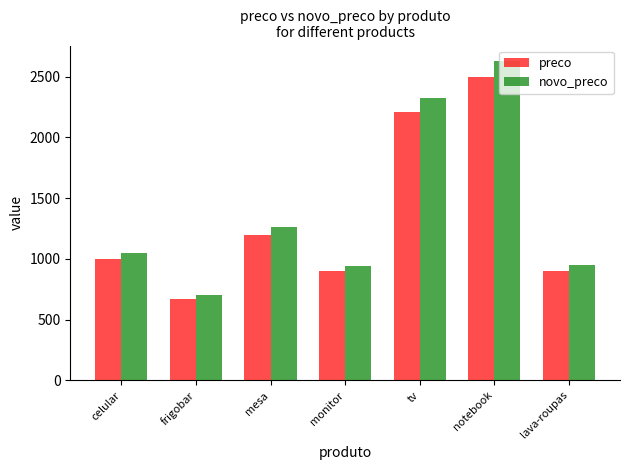

Which category has the lowest value across all series?

frigobar